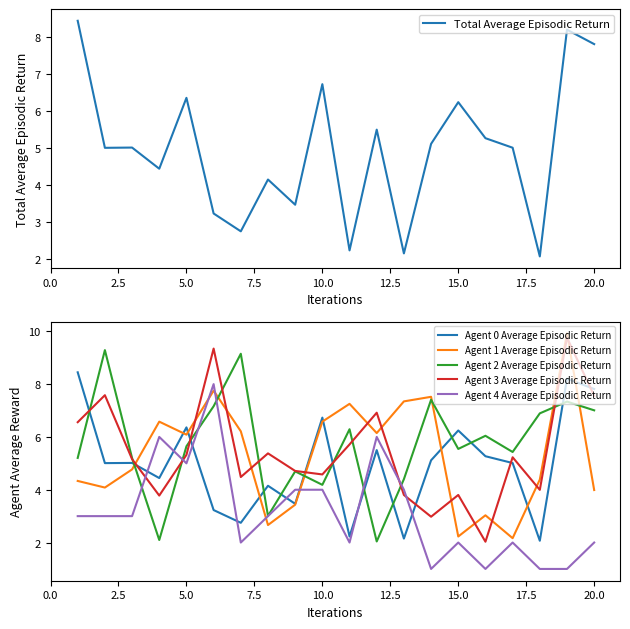

What is the minimum value for Agent 3 Average Episodic Return?

2.0